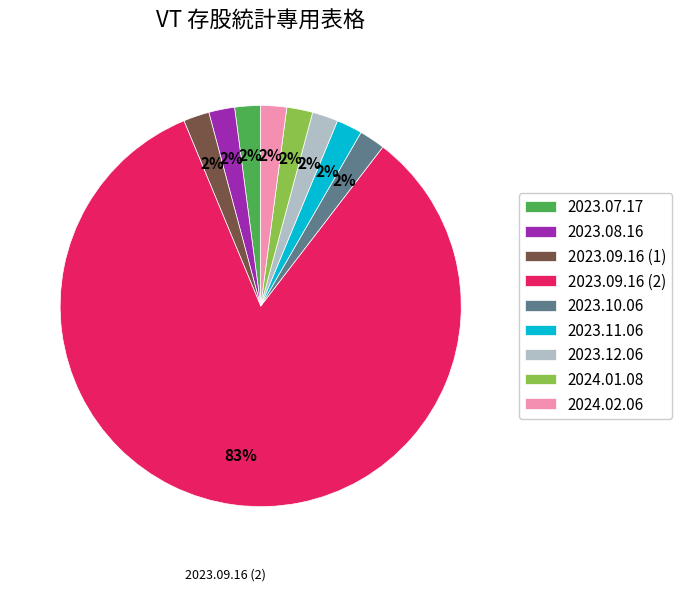

To the nearest percent, what percentage of the pie is 2023.07.17?

2%